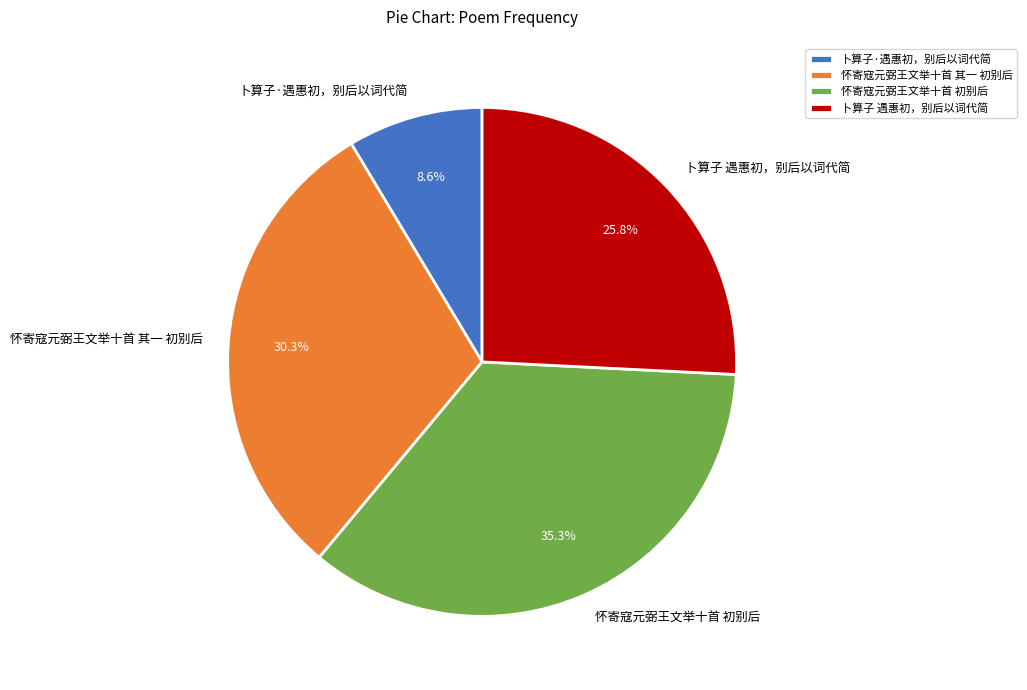

Count the number of slices in the pie.

4